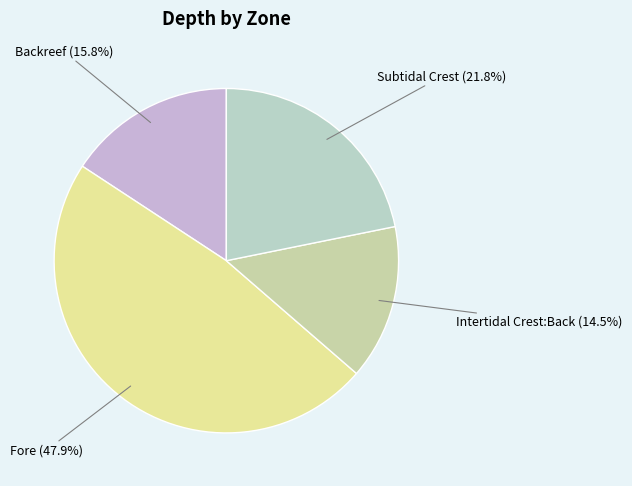

Count the number of slices in the pie.

4